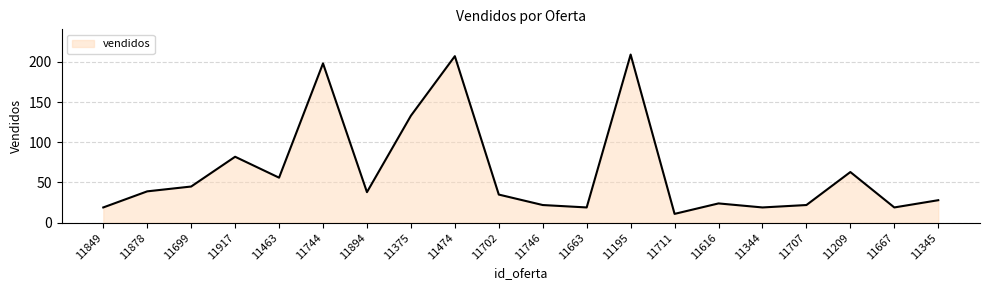

Approximately how many times larger is the value at 11209 compared to 11474?

0.3